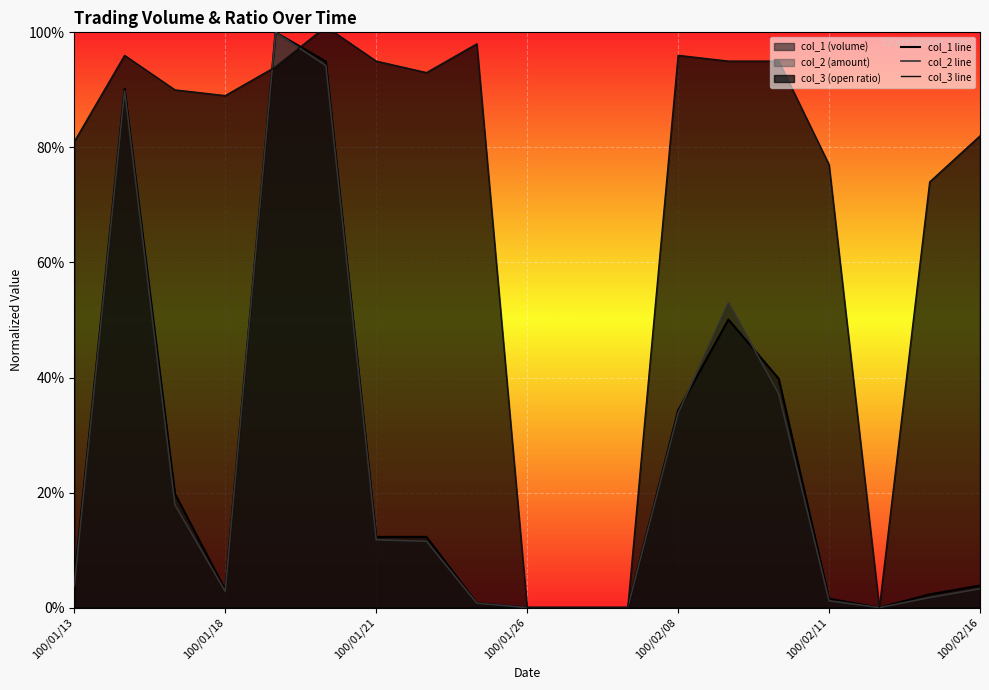

What is the value of the col_1 line point at the 15th from the left?

0.4